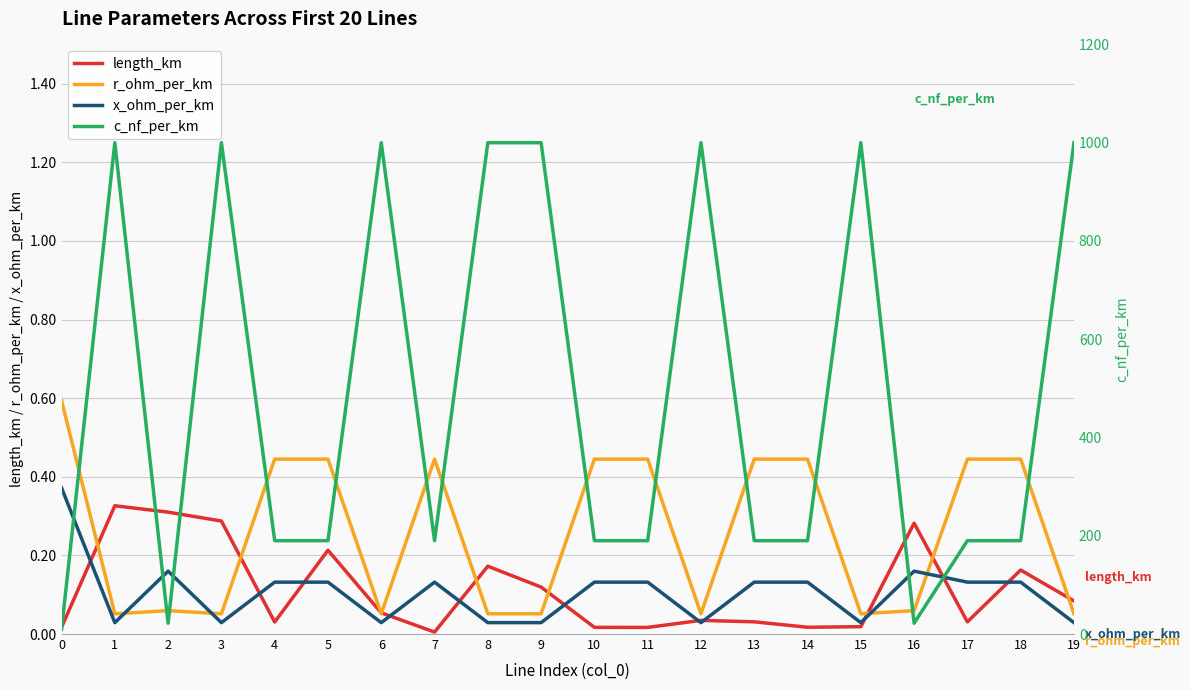

How many intersections are there between x_ohm_per_km and r_ohm_per_km?

4